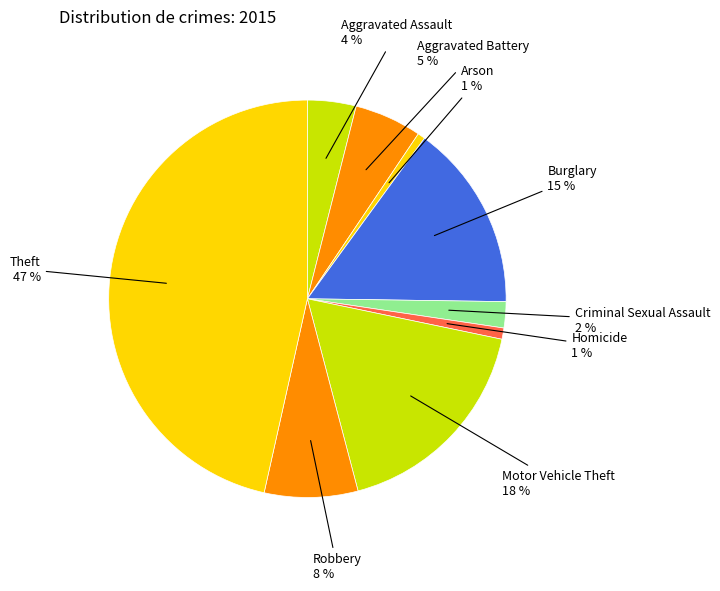

Which has a higher value, Aggravated Assault or Criminal Sexual Assault?

Aggravated Assault